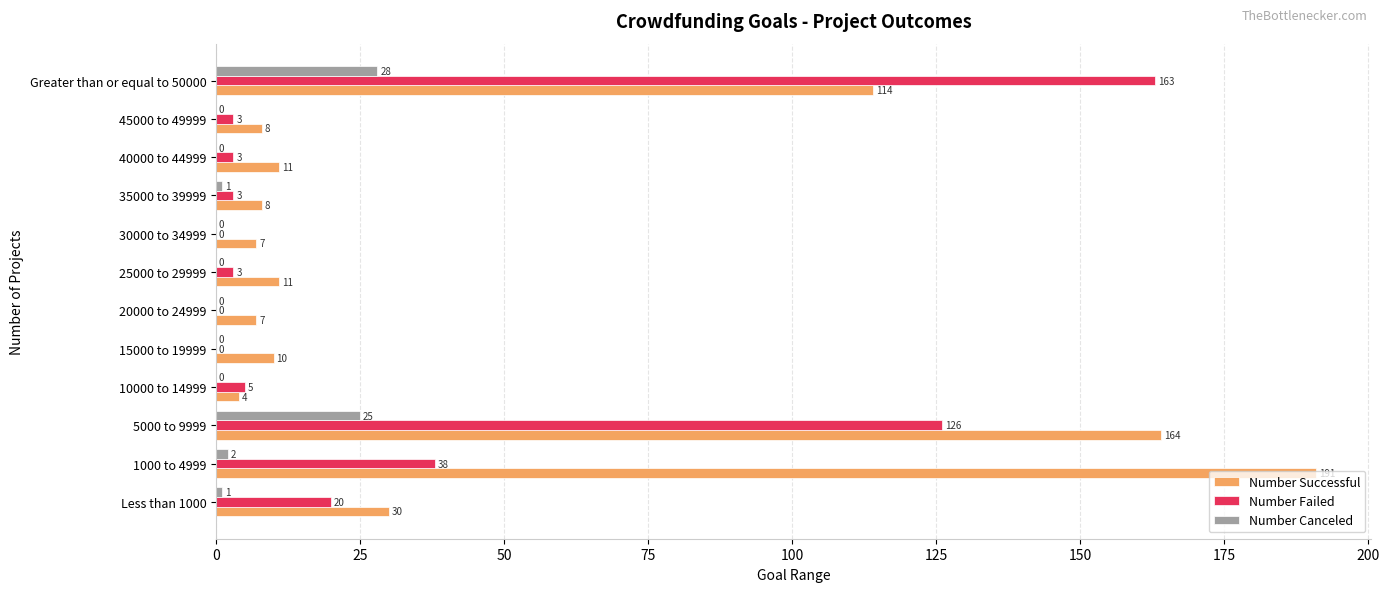

Is the value of Number Failed at 25000 to 29999 greater than the value of Number Successful at 15000 to 19999?

No